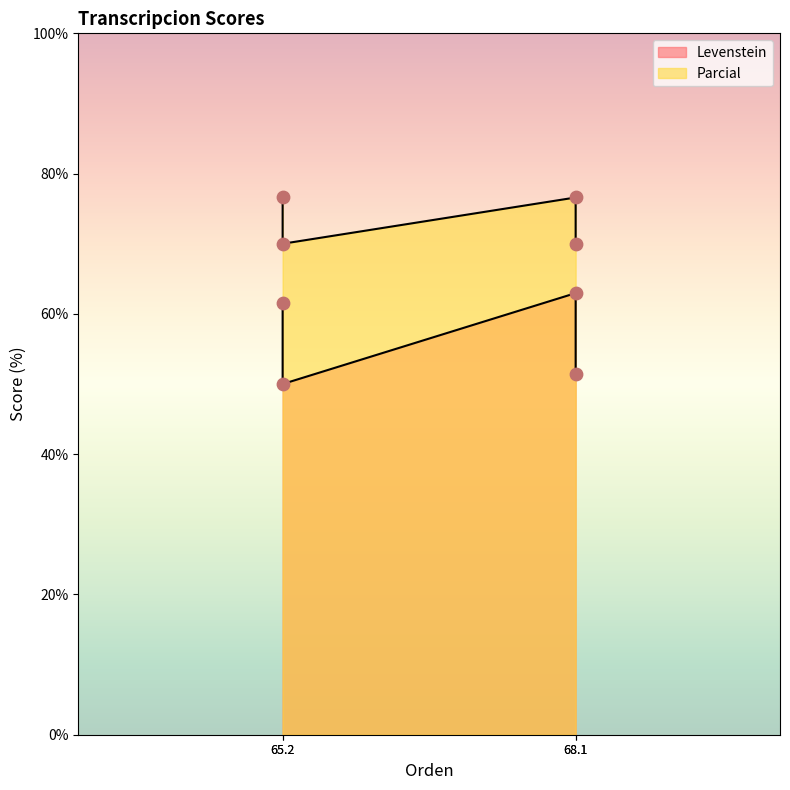

Which series reaches the minimum Y coordinate?

Levenstein